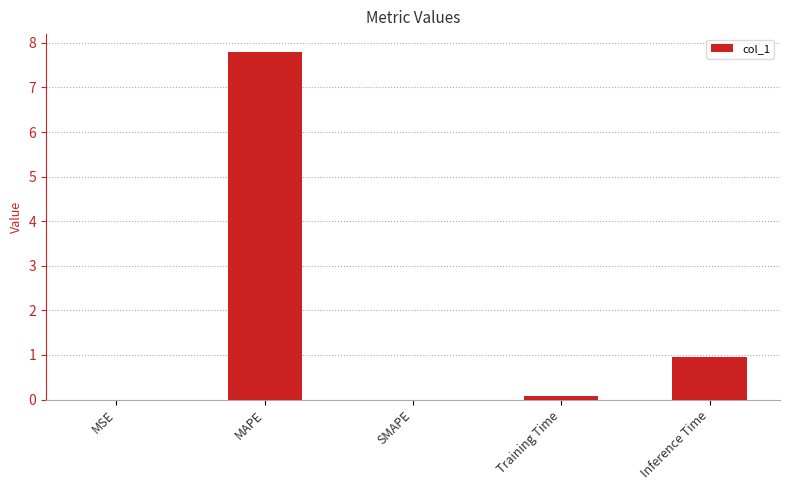

Read the value at Inference Time.

0.9